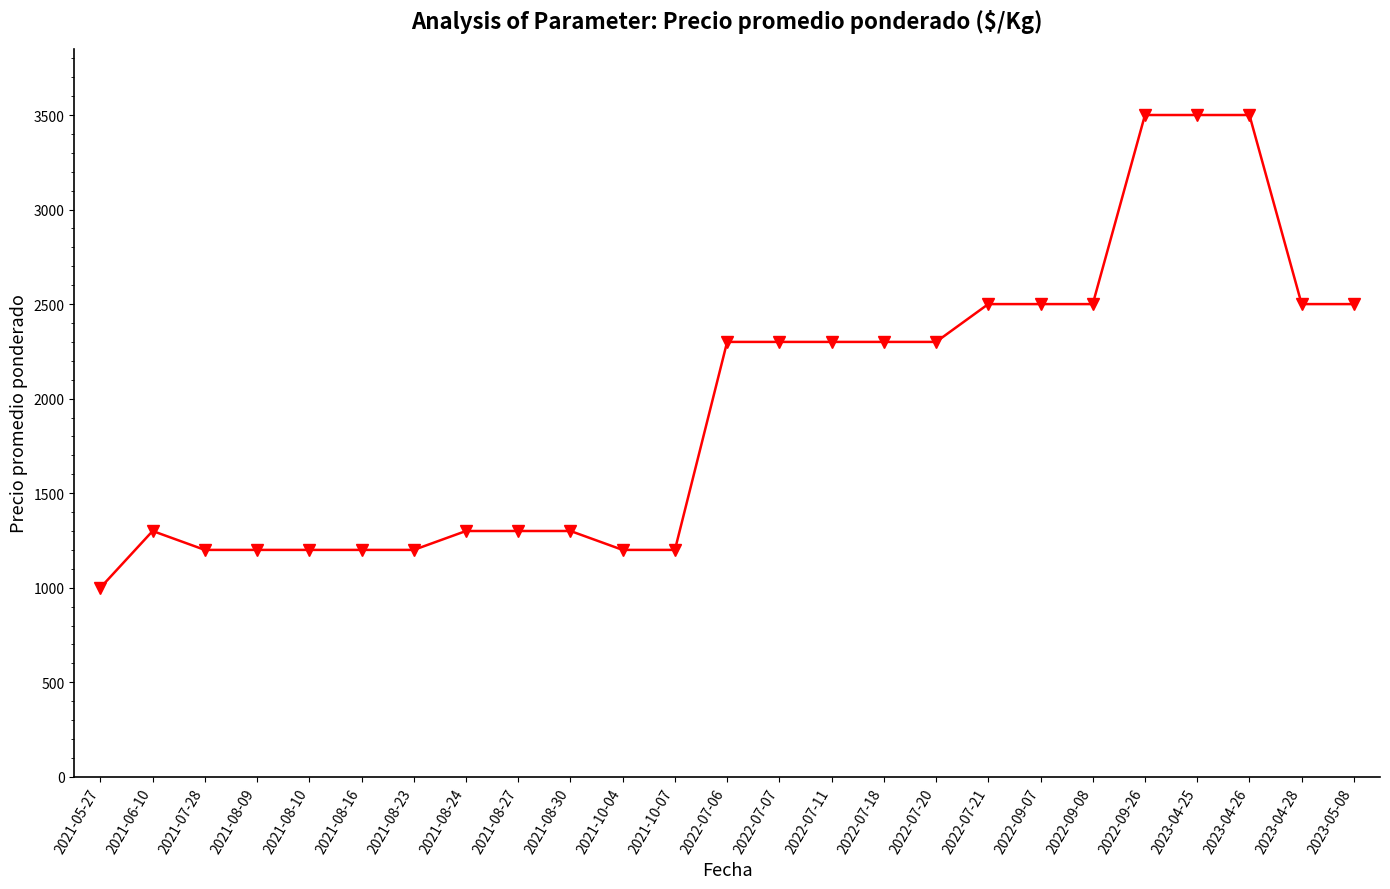

Which label corresponds to the smallest value in the chart?

2021-05-27